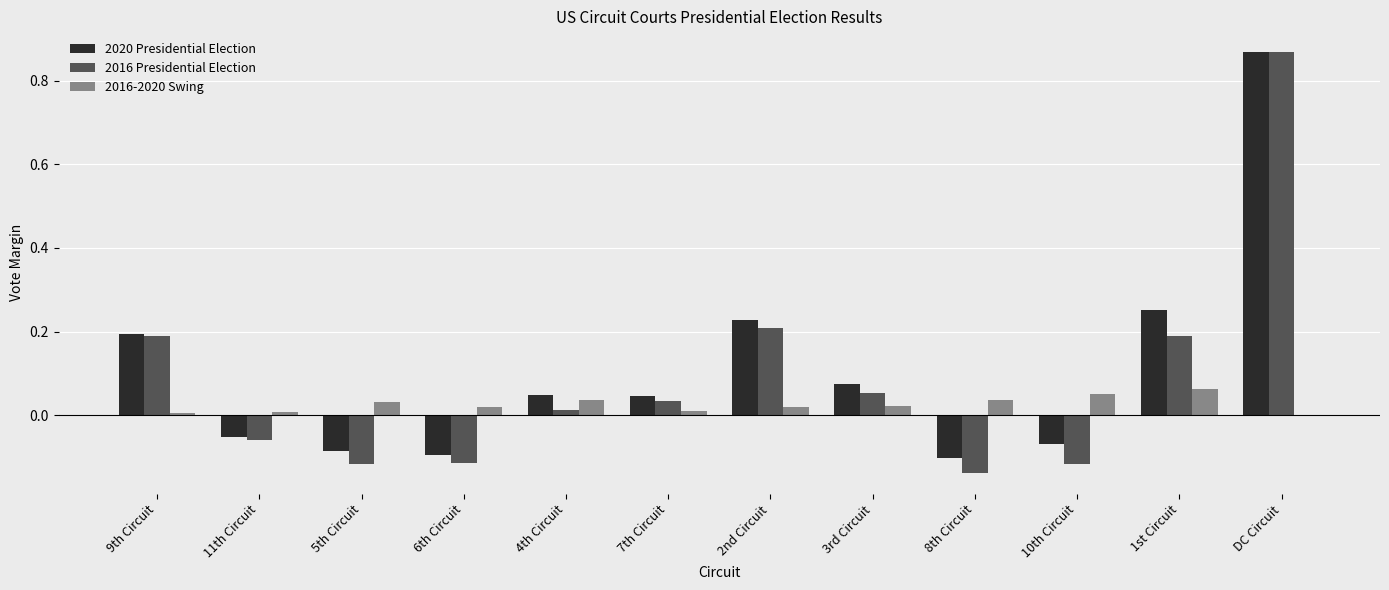

What is the sum of all 2020 Presidential Election values?

1.3